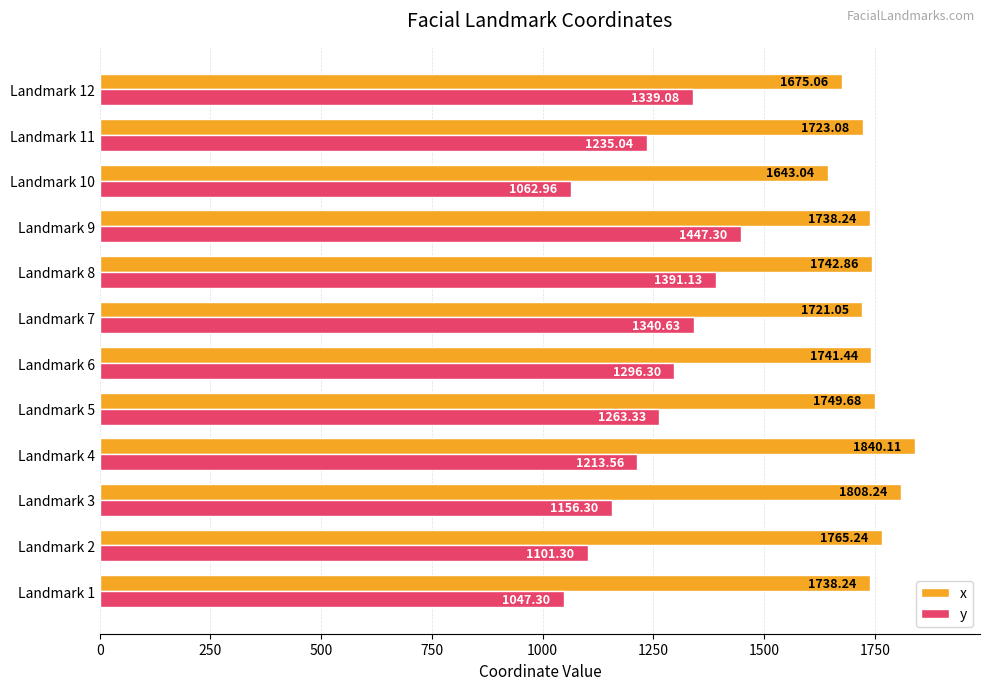

What is the total value across all series at Landmark 4?

3053.7